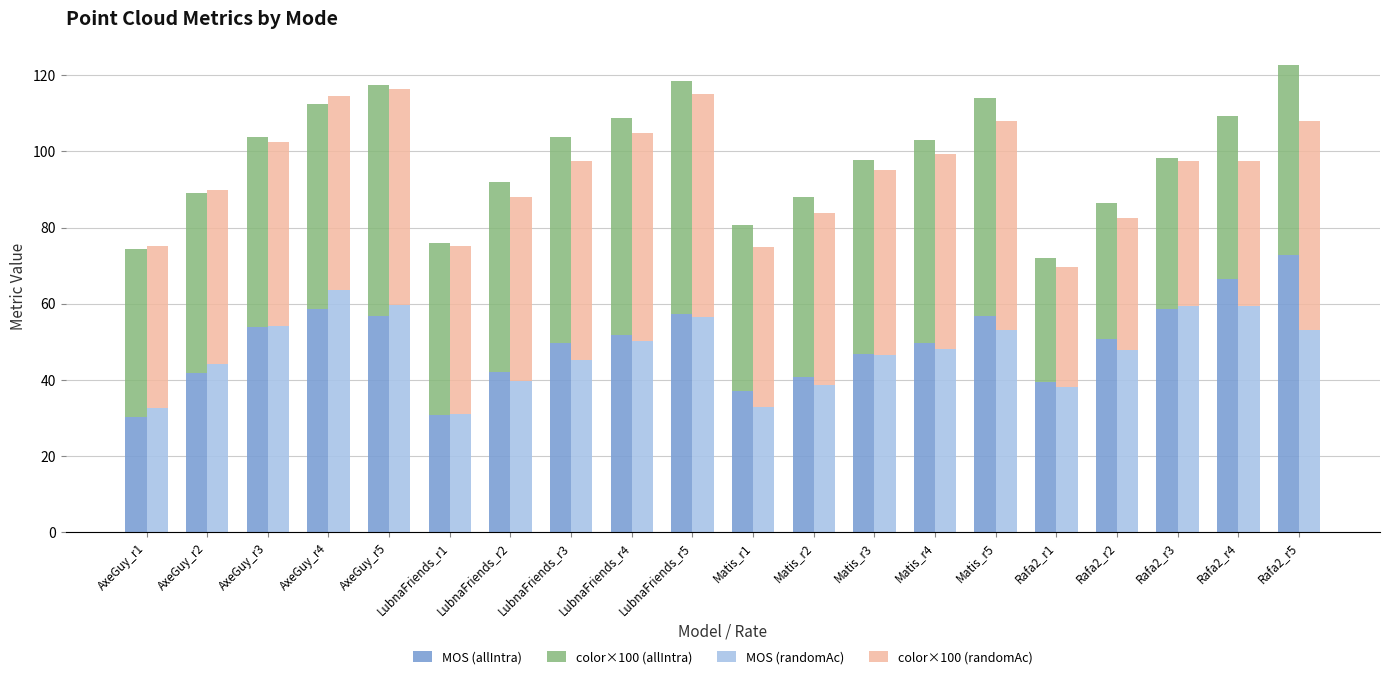

Reading left to right, transcribe all the data shown in this chart.

MOS (allIntra): AxeGuy_r1=30.1	AxeGuy_r2=41.8	AxeGuy_r3=53.9	AxeGuy_r4=58.6	AxeGuy_r5=56.7	LubnaFriends_r1=30.7	LubnaFriends_r2=42.1	LubnaFriends_r3=49.7	LubnaFriends_r4=51.8	LubnaFriends_r5=57.4	Matis_r1=37.2	Matis_r2=40.6	Matis_r3=46.8	Matis_r4=49.7	Matis_r5=56.7	Rafa2_r1=39.3	Rafa2_r2=50.7	Rafa2_r3=58.7	Rafa2_r4=66.4	Rafa2_r5=72.7
color×100 (allIntra): AxeGuy_r1=44.2	AxeGuy_r2=47.4	AxeGuy_r3=50.0	AxeGuy_r4=53.9	AxeGuy_r5=60.7	LubnaFriends_r1=45.1	LubnaFriends_r2=50.0	LubnaFriends_r3=54.0	LubnaFriends_r4=56.9	LubnaFriends_r5=61.3	Matis_r1=43.6	Matis_r2=47.3	Matis_r3=50.8	Matis_r4=53.4	Matis_r5=57.4	Rafa2_r1=32.7	Rafa2_r2=35.8	Rafa2_r3=39.6	Rafa2_r4=42.9	Rafa2_r5=50.1
MOS (randomAc): AxeGuy_r1=32.5	AxeGuy_r2=44.2	AxeGuy_r3=54.1	AxeGuy_r4=63.7	AxeGuy_r5=59.6	LubnaFriends_r1=31.1	LubnaFriends_r2=39.7	LubnaFriends_r3=45.3	LubnaFriends_r4=50.3	LubnaFriends_r5=56.4	Matis_r1=32.7	Matis_r2=38.7	Matis_r3=46.6	Matis_r4=48.0	Matis_r5=53.0	Rafa2_r1=38.0	Rafa2_r2=47.7	Rafa2_r3=59.2	Rafa2_r4=59.2	Rafa2_r5=53.0
color×100 (randomAc): AxeGuy_r1=42.7	AxeGuy_r2=45.6	AxeGuy_r3=48.4	AxeGuy_r4=50.8	AxeGuy_r5=56.9	LubnaFriends_r1=44.0	LubnaFriends_r2=48.3	LubnaFriends_r3=52.3	LubnaFriends_r4=54.6	LubnaFriends_r5=58.7	Matis_r1=42.1	Matis_r2=45.2	Matis_r3=48.4	Matis_r4=51.4	Matis_r5=55.0	Rafa2_r1=31.6	Rafa2_r2=34.7	Rafa2_r3=38.2	Rafa2_r4=38.2	Rafa2_r5=55.0